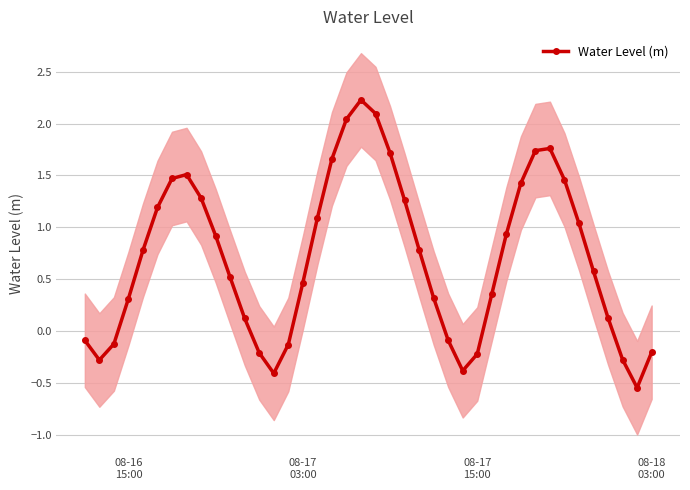

What is the highest value of the Water Level (m) series?

2.2